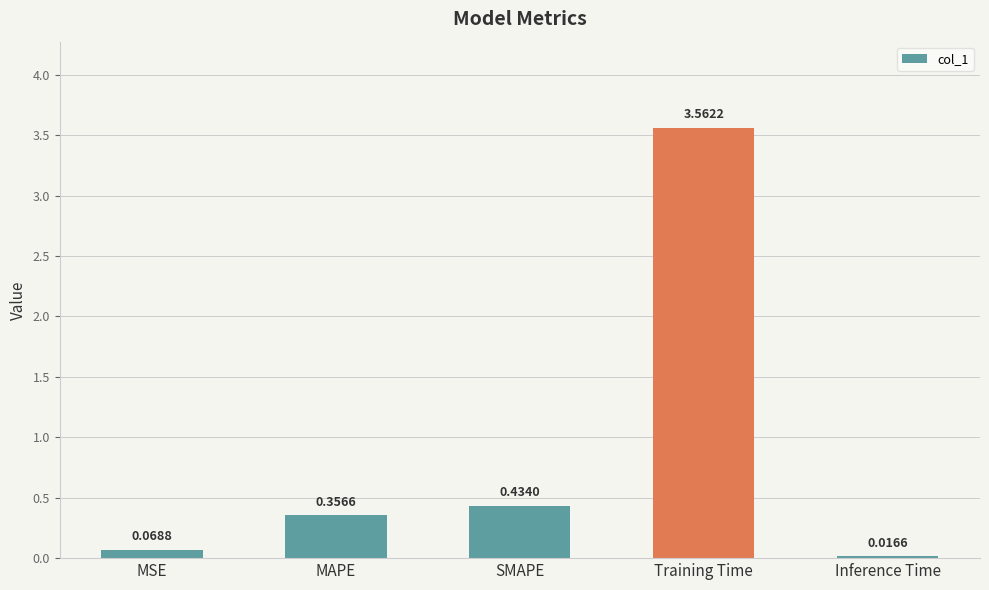

What is the difference between the values at MSE and MAPE?

0.3